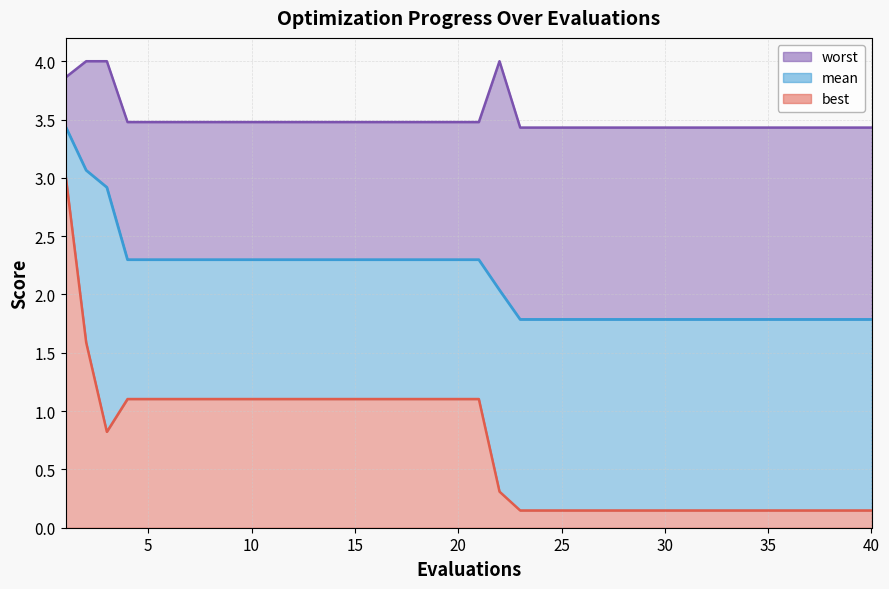

True or false: best has a value of 1.7 at 14.

False